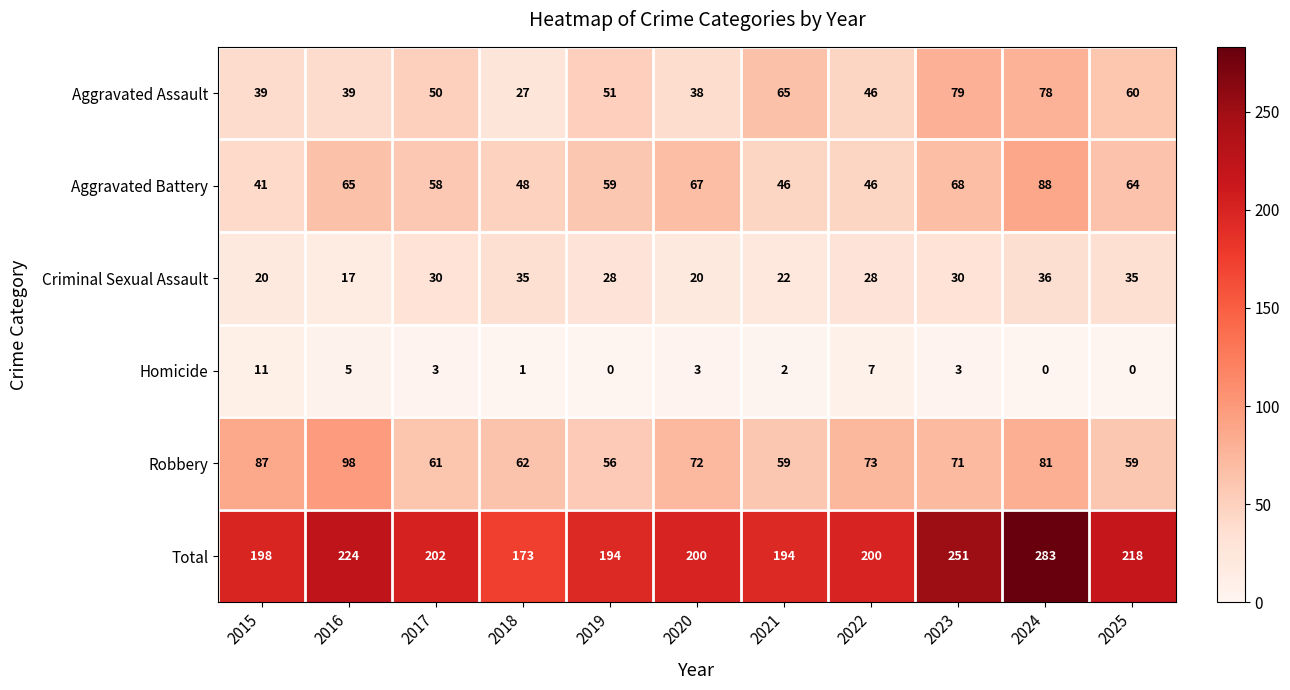

At how many categories does at least one series exceed 258?

1